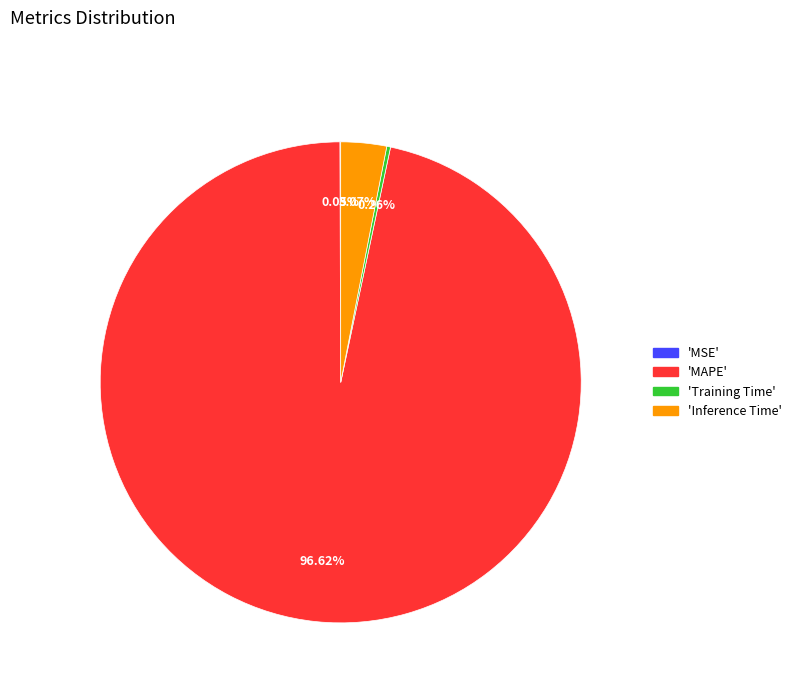

How many segments does this pie chart have?

4